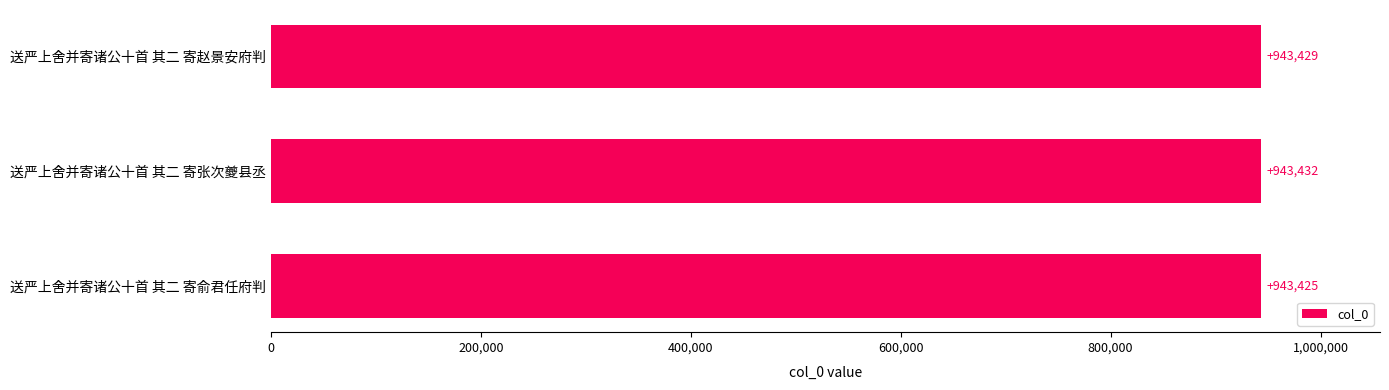

Reading top to bottom, transcribe all the data shown in this chart.

943429	943432	943425